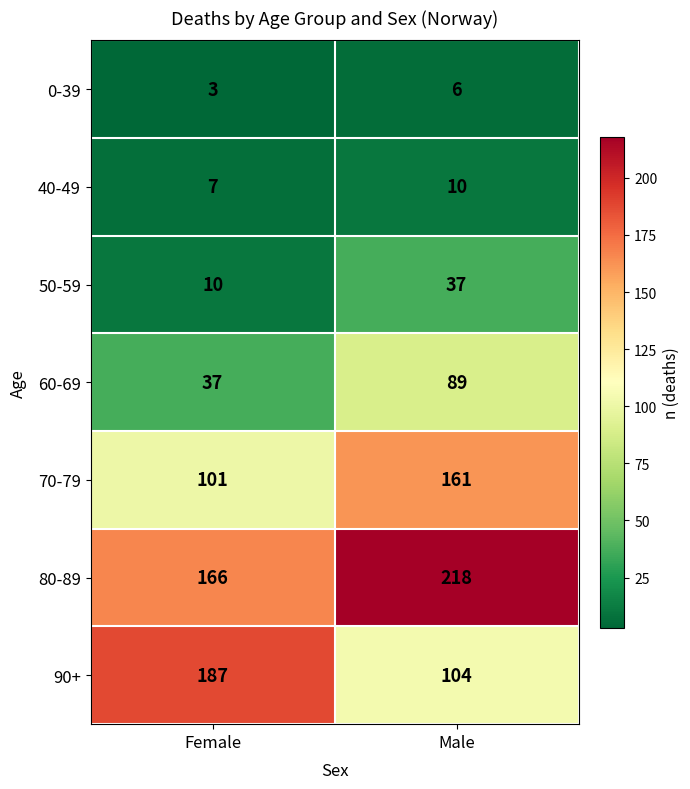

Which label corresponds to the largest value in the chart?

Male